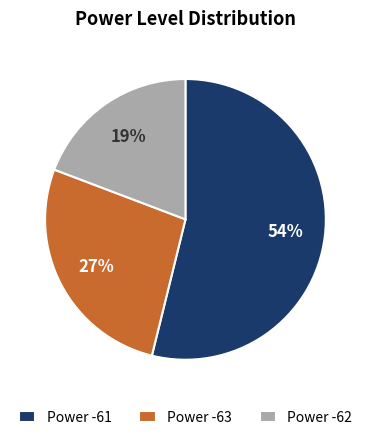

Is there any slice that represents more than half of the pie?

Yes